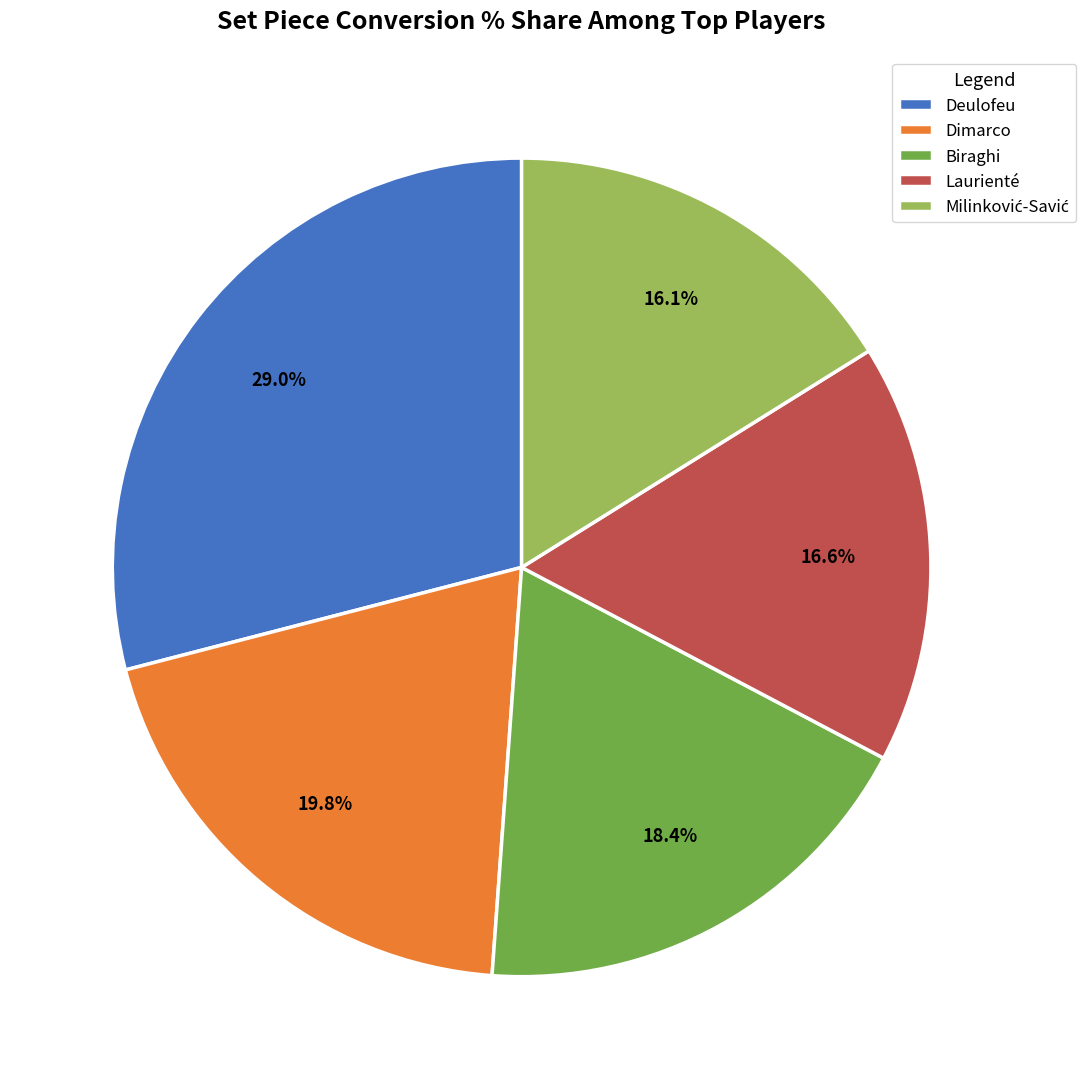

Which slice is the largest?

Deulofeu